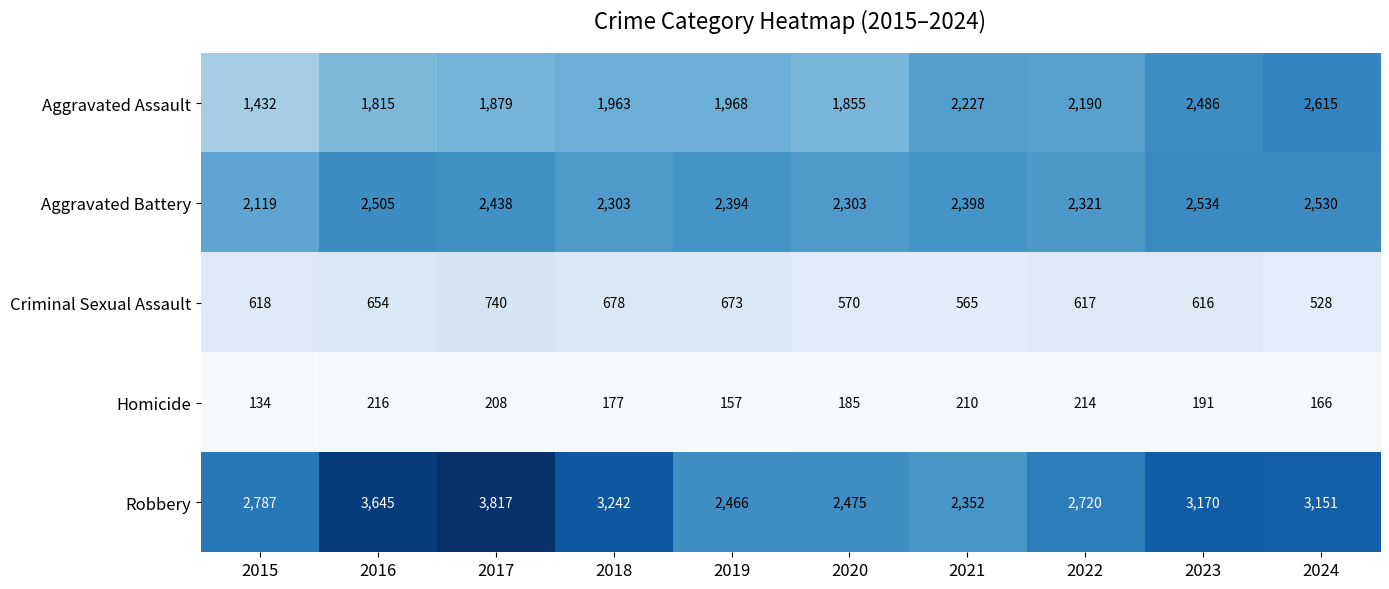

What is the sum of the Aggravated Battery values at 2023 and 2022?

4855